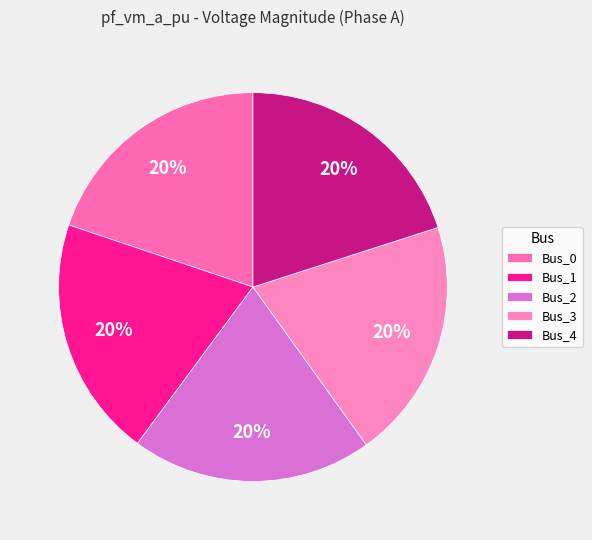

Rank the categories by value from lowest to highest.

Bus_0, Bus_3, Bus_4, Bus_2, Bus_1